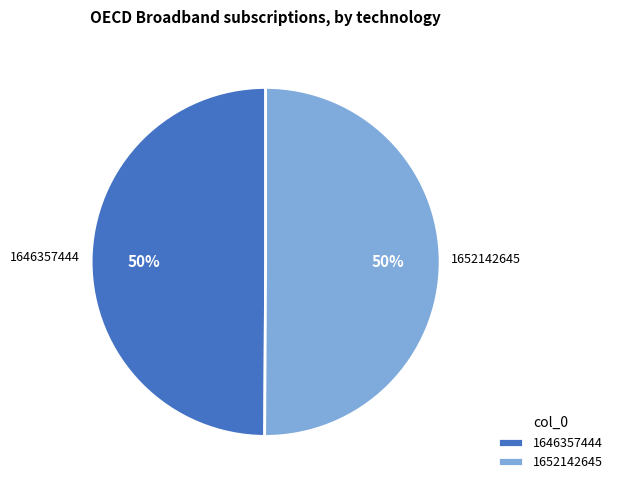

To the nearest percent, what portion does 1652142645 represent?

50%